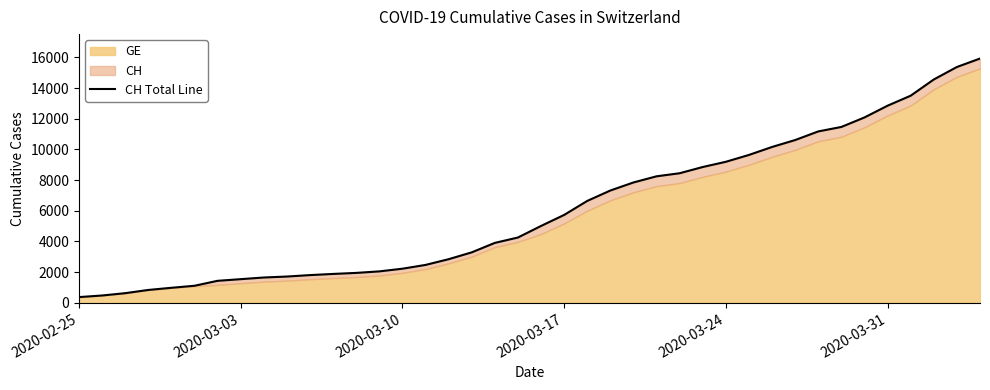

Reading left to right, list all the values displayed in this chart.

375	479	630	840	981	1113	1436	1544	1652	1715	1809	1885	1952	2051	2226	2472	2845	3291	3908	4259	5012	5731	6644	7323	7847	8249	8449	8855	9196	9642	10162	10613	11175	11467	12086	12852	13505	14561	15375	15926